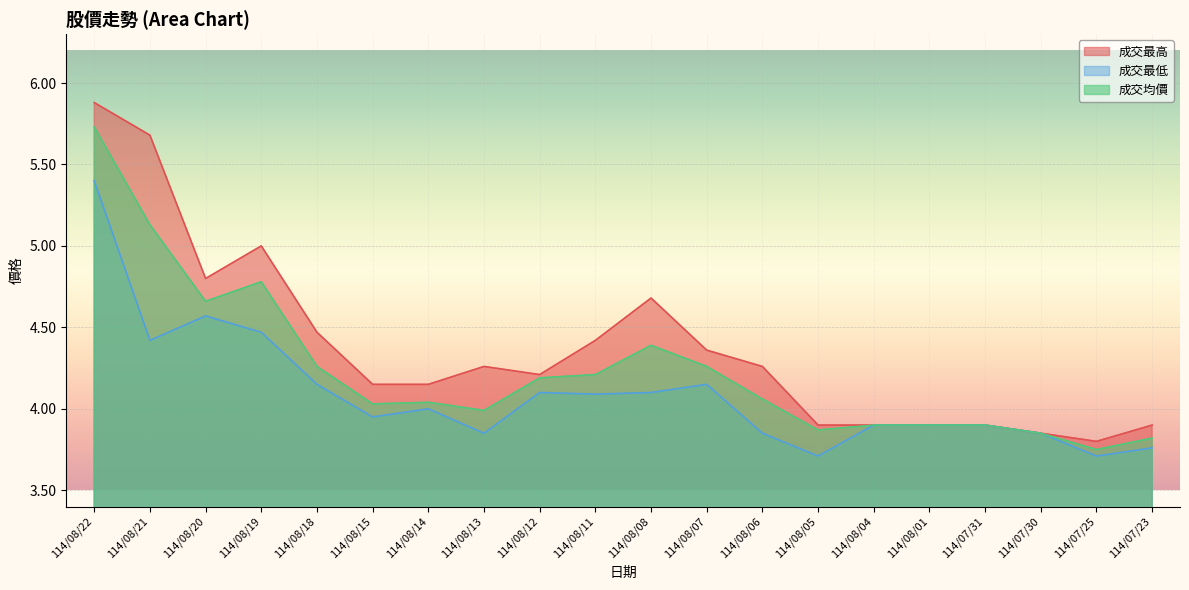

How many lines are shown in the chart?

3